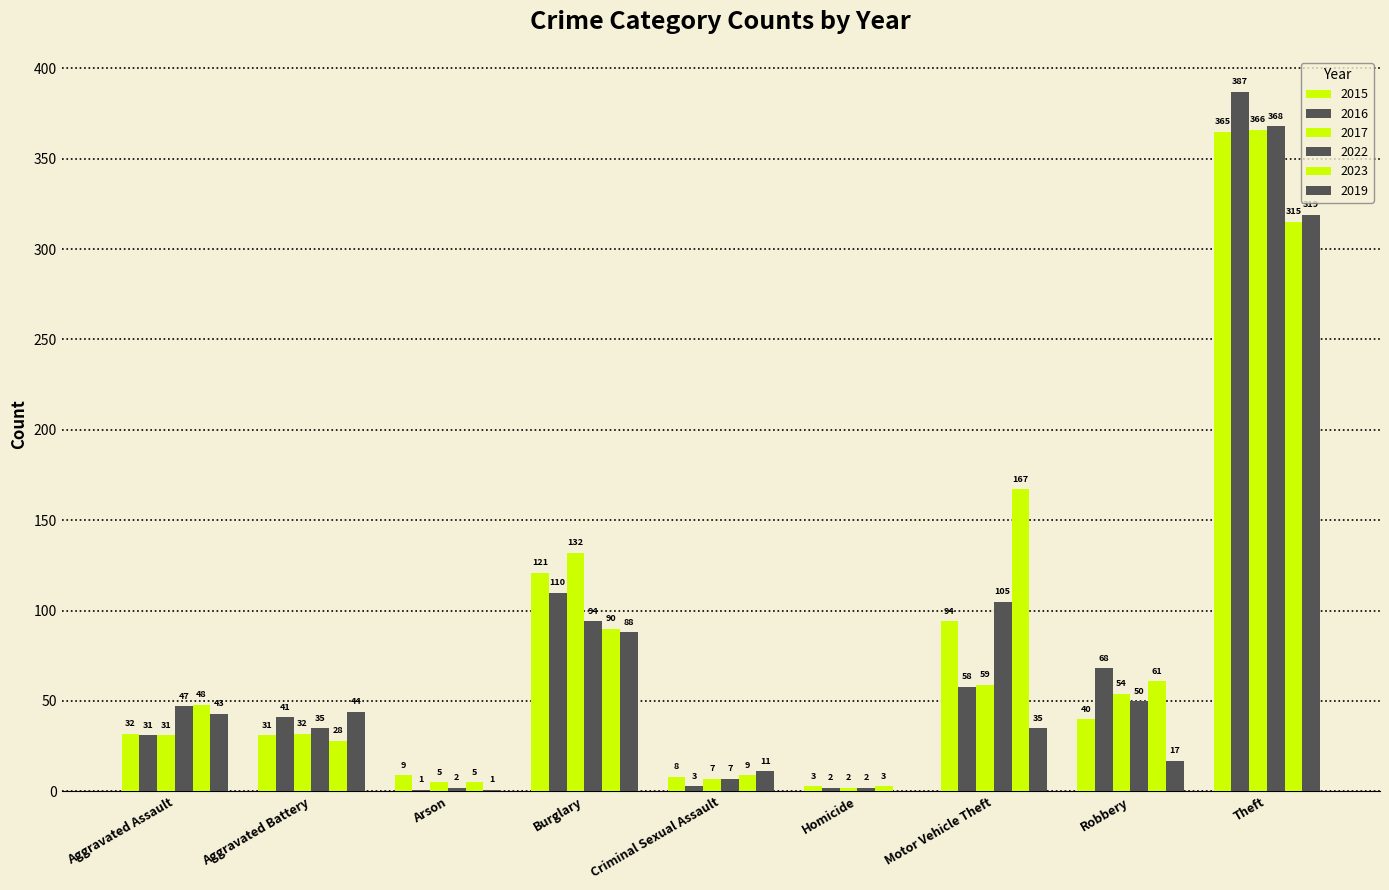

At which label is 2015 closest to 184?

Burglary